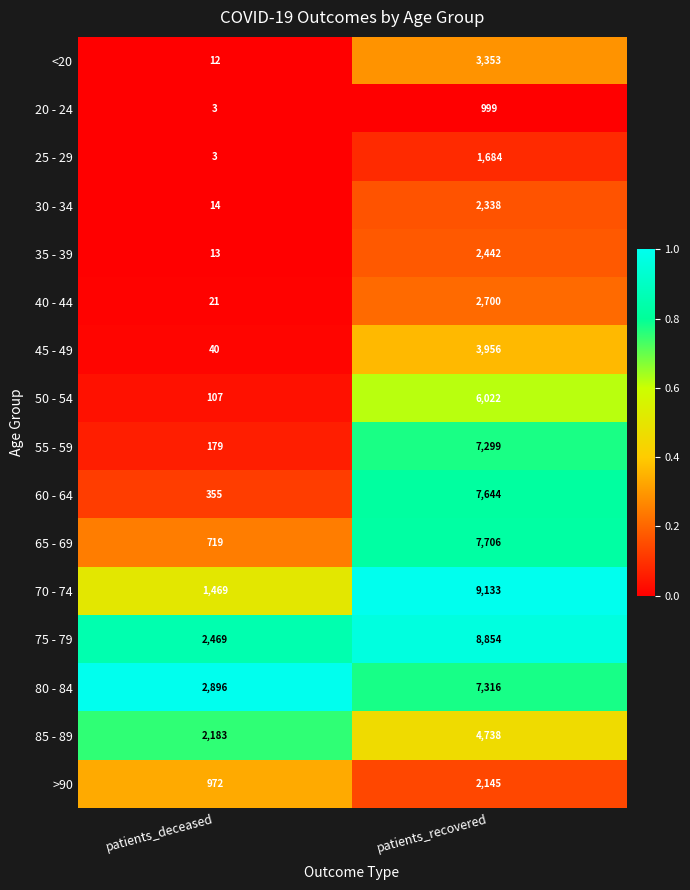

At which category is the sum across all series the highest?

patients_recovered